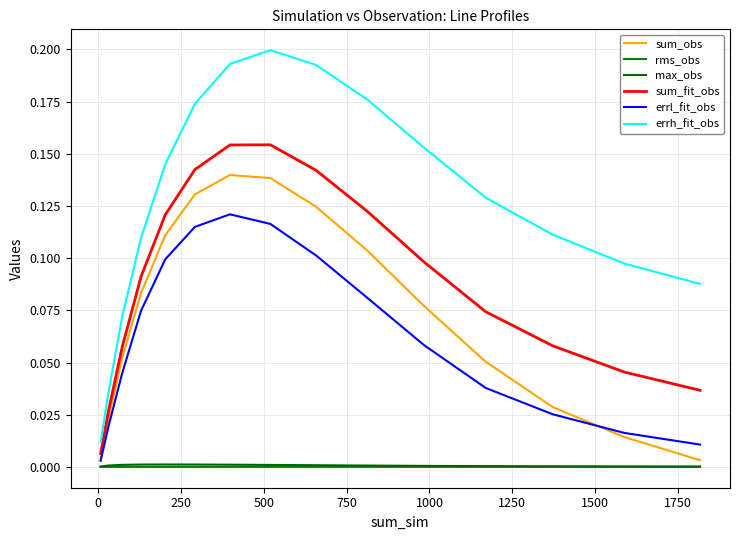

True or false: max_obs and sum_fit_obs intersect in this chart.

False